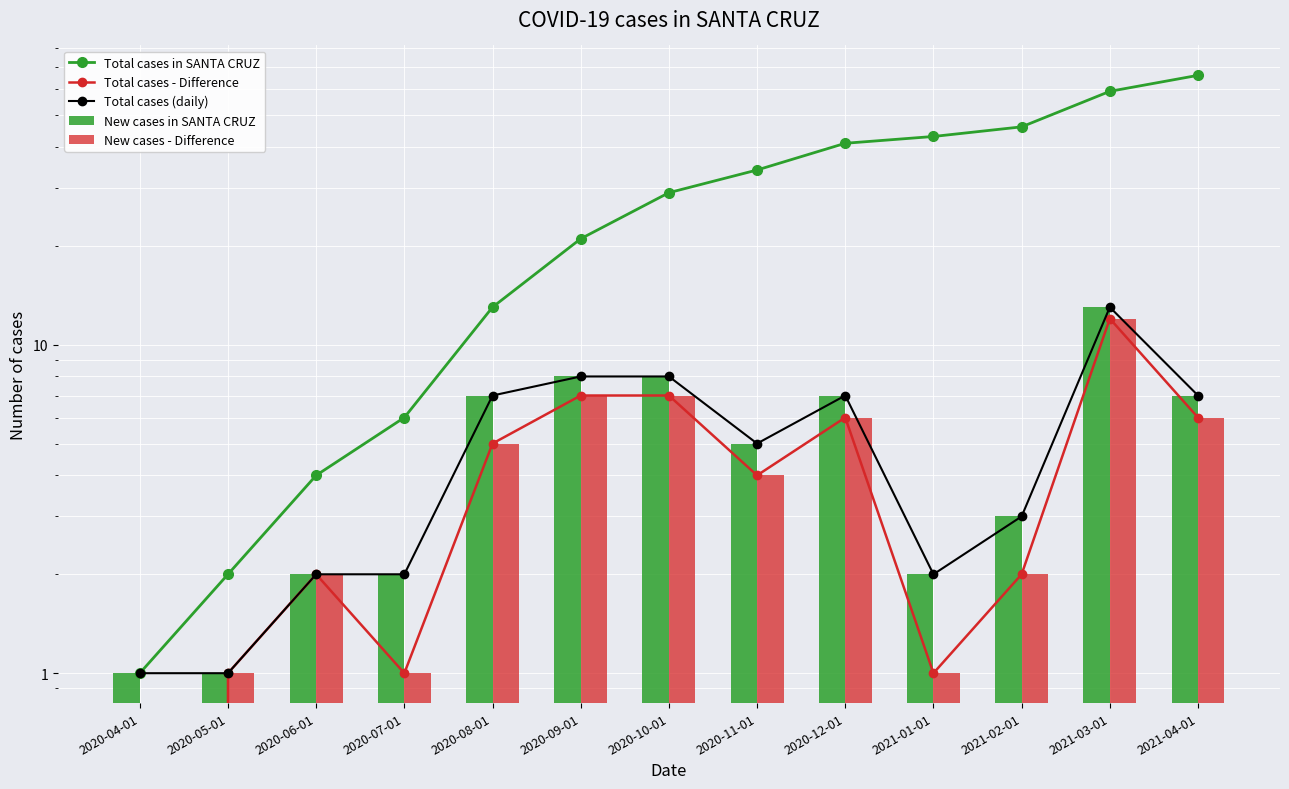

Which series has the largest total across all categories?

Total cases in SANTA CRUZ